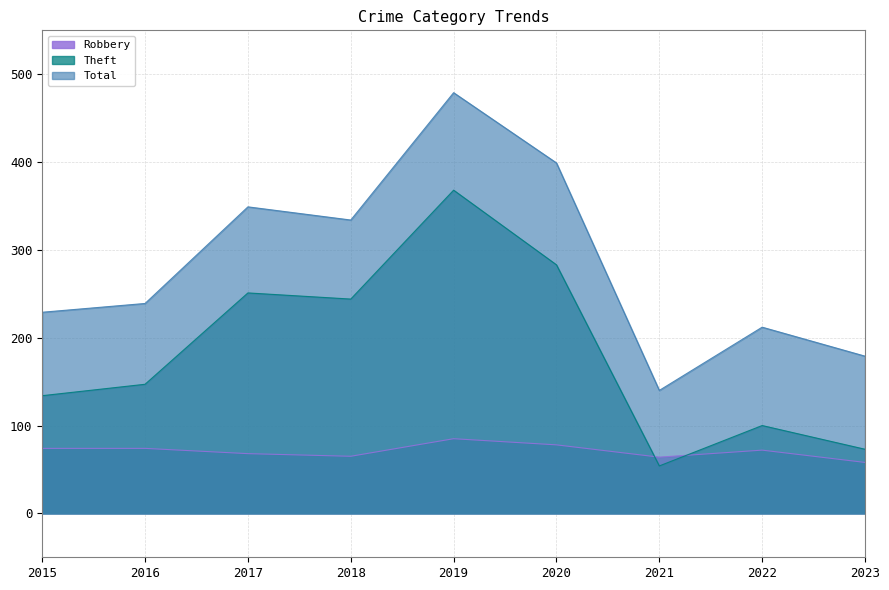

The value of Total at 2017 is 349. True or false?

True